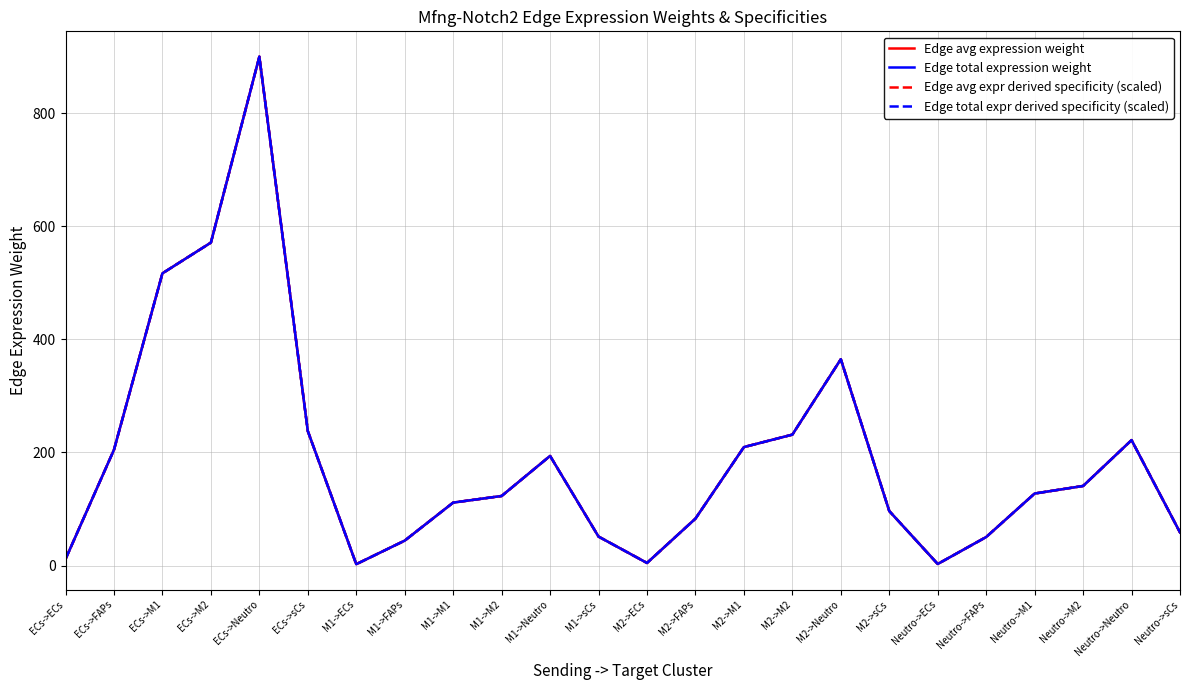

Does the chart display data point markers on the line(s)?

No